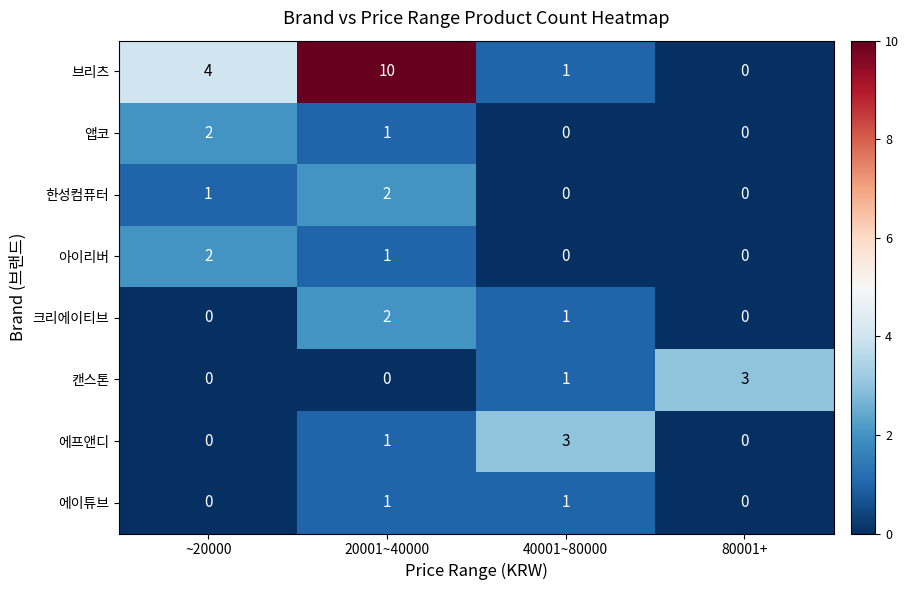

Which series has the largest range (max minus min)?

브리츠